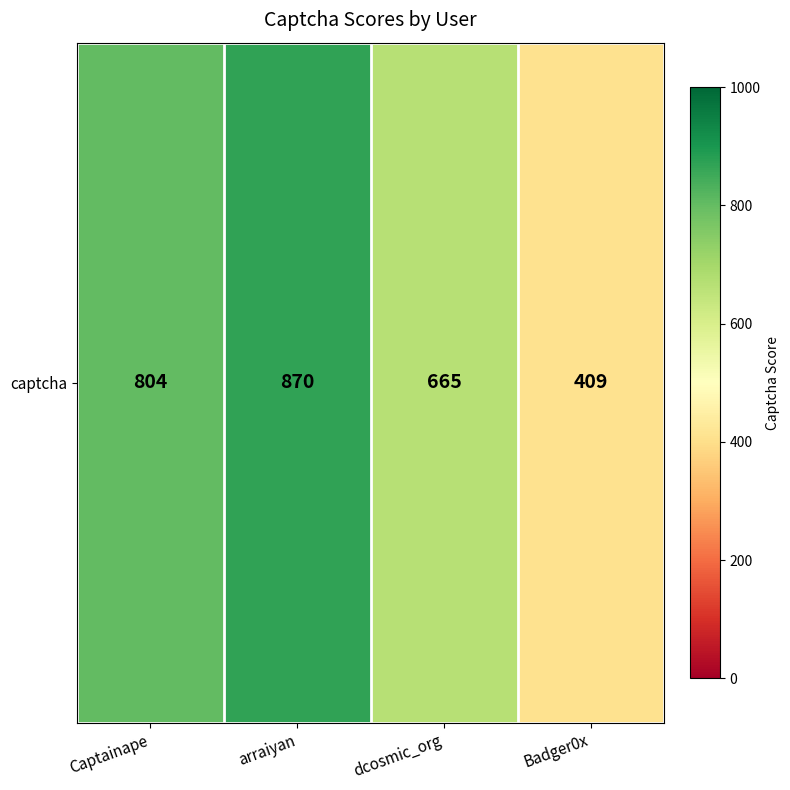

Reading right to left, what are all the values shown in this chart?

409	665	870	804